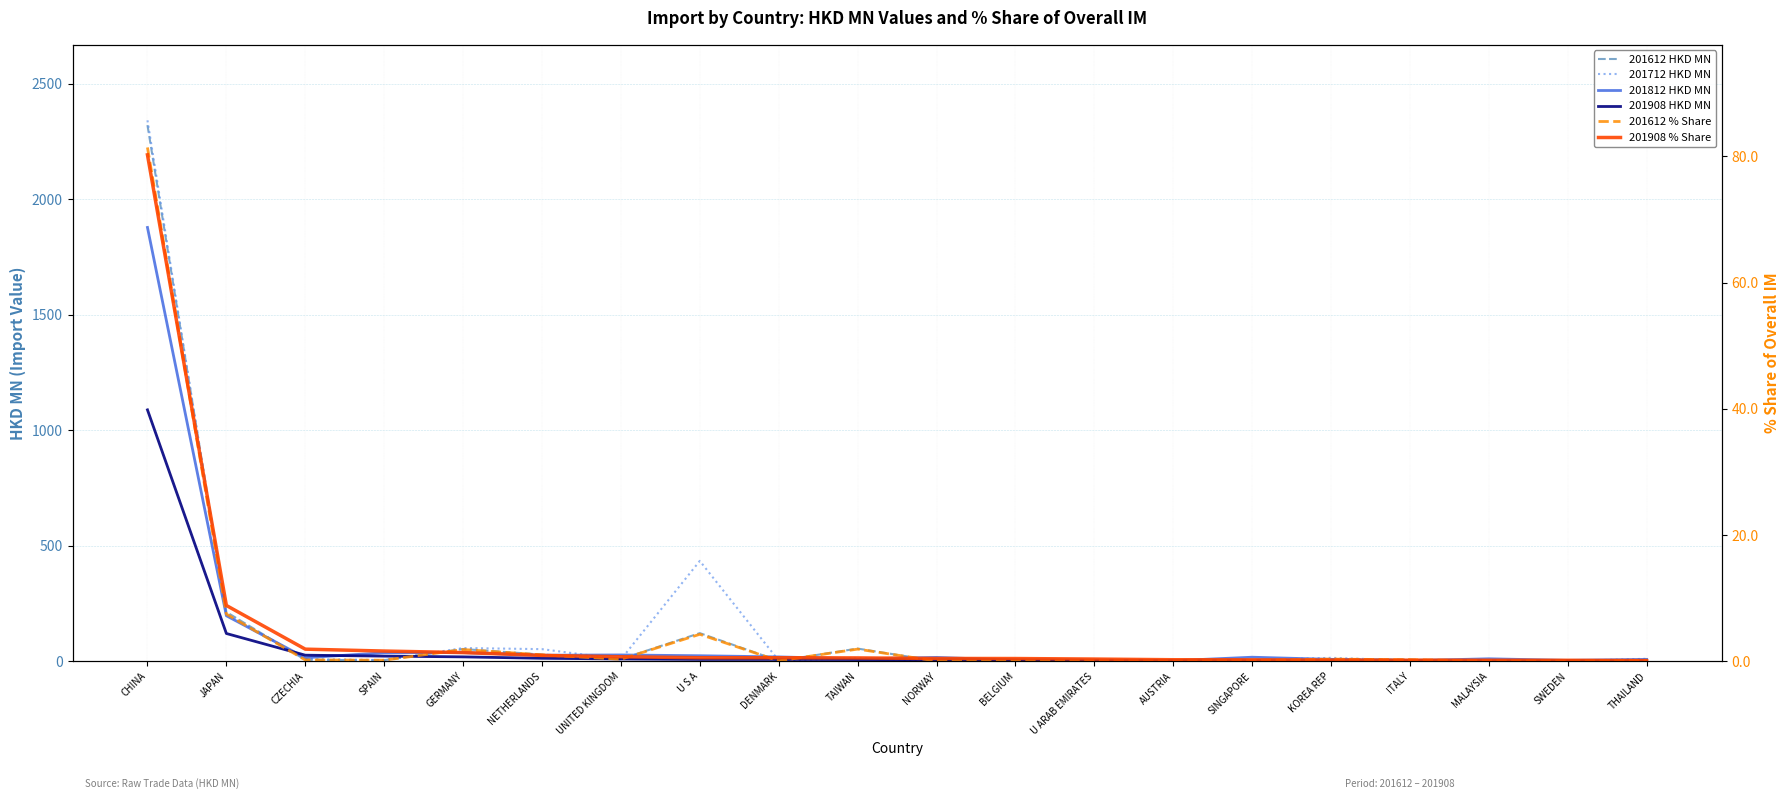

Which series has the largest range (max minus min)?

201712 HKD MN